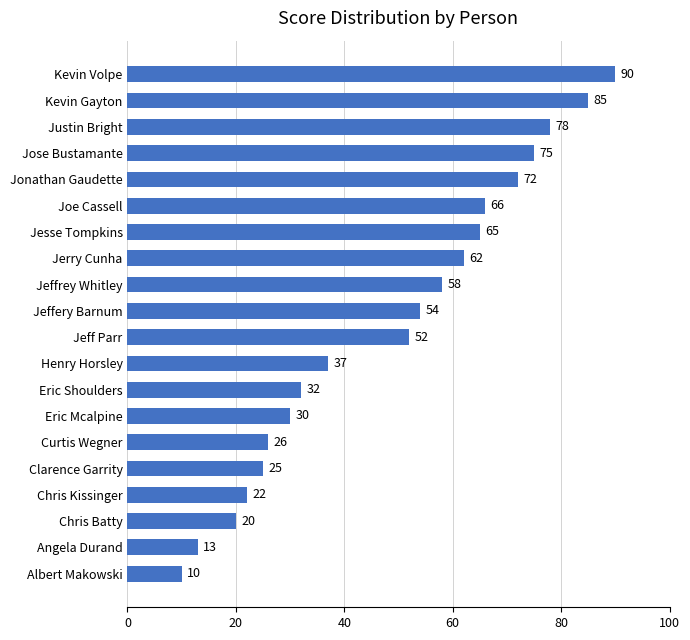

Count the number of data series in this chart.

1